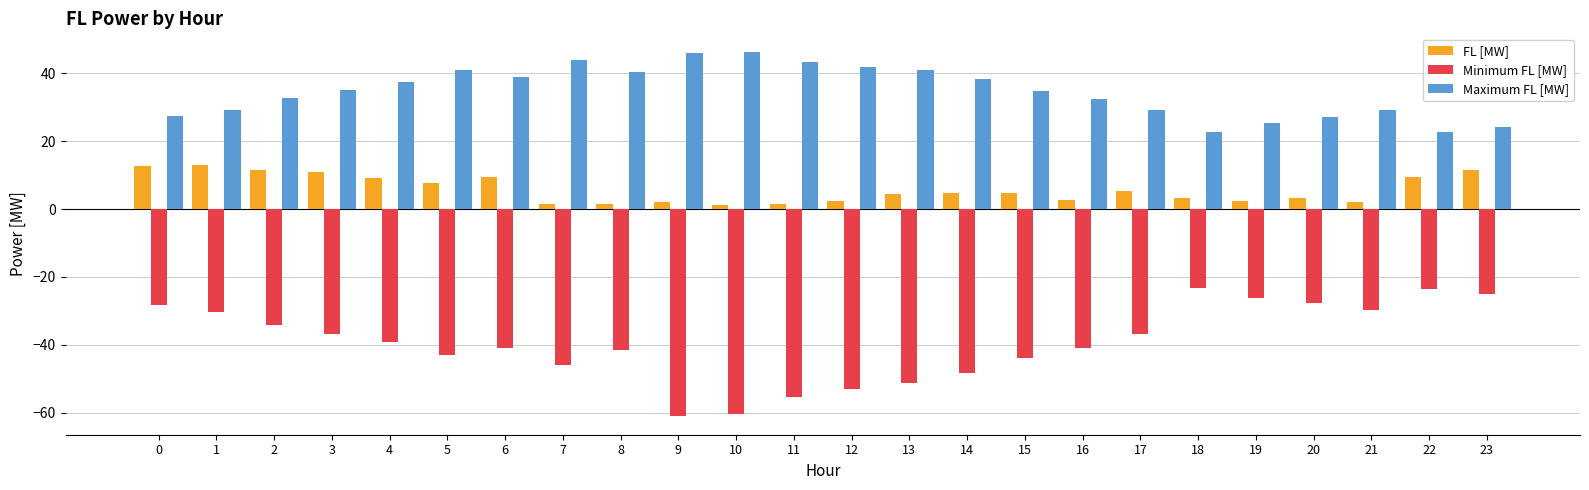

What is the highest value of the Maximum FL [MW] series?

46.4